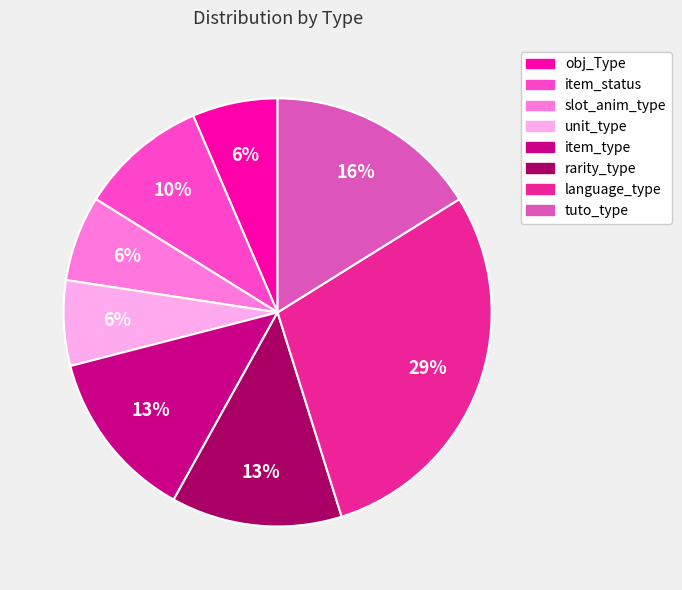

Which slice is the largest?

language_type